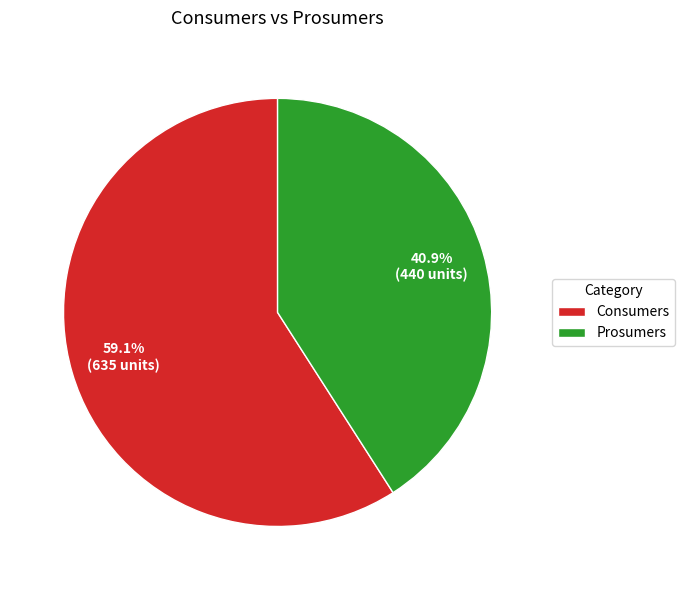

What is the total percentage of Consumers and Prosumers?

100.0%